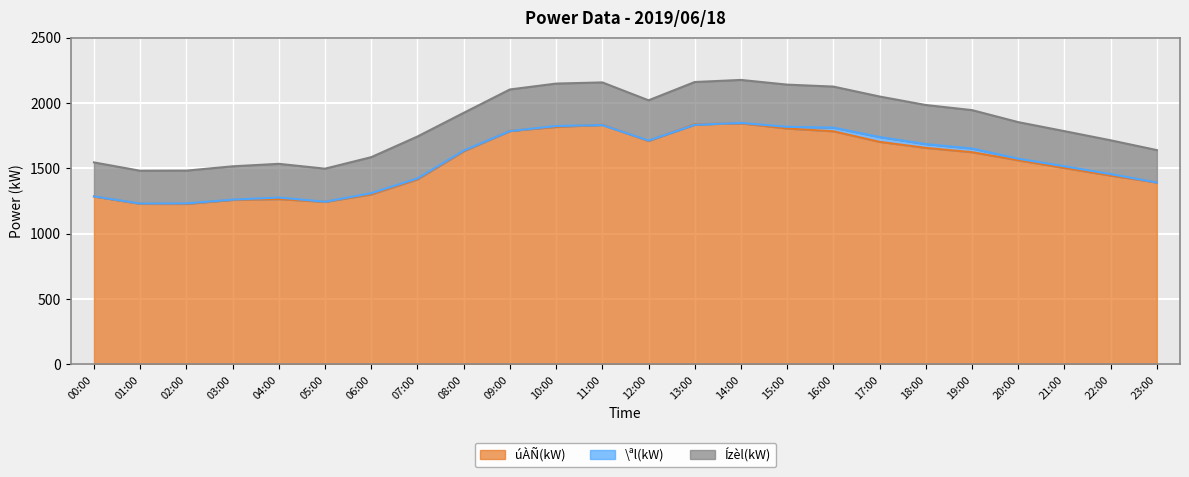

The value of úÀÑ(kW) at 11:00 is 2853. True or false?

False